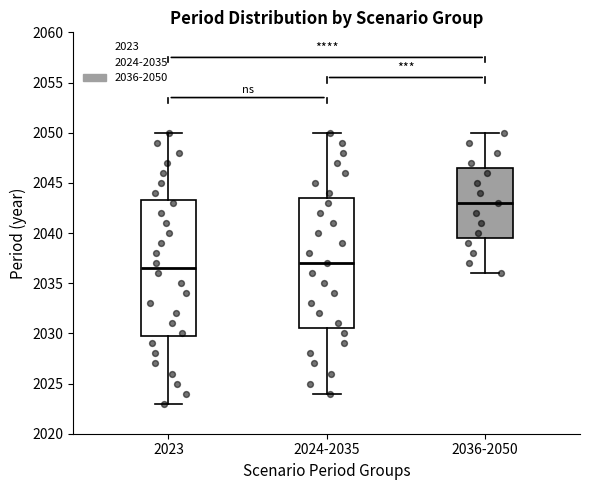

Reading left to right, read every box against the y-axis: the position of its median line, the range the box covers, and the ends of its whiskers. The values are not printed on the chart, so give them approximately, as read against the axis.

2023: median 2036.5, box 2030.0 to 2043.5, whiskers 2023.0 to 2050.0
2024-2035: median 2037.0, box 2030.5 to 2043.5, whiskers 2024.0 to 2050.0
2036-2050: median 2043.0, box 2039.5 to 2046.5, whiskers 2036.0 to 2050.0